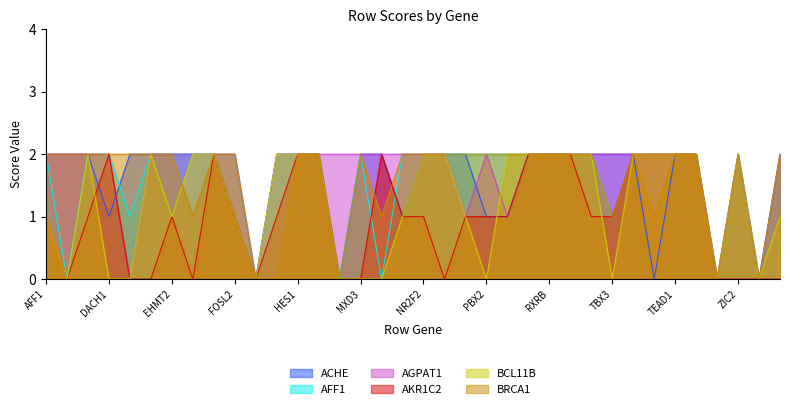

What position from the left is AFF1?

1